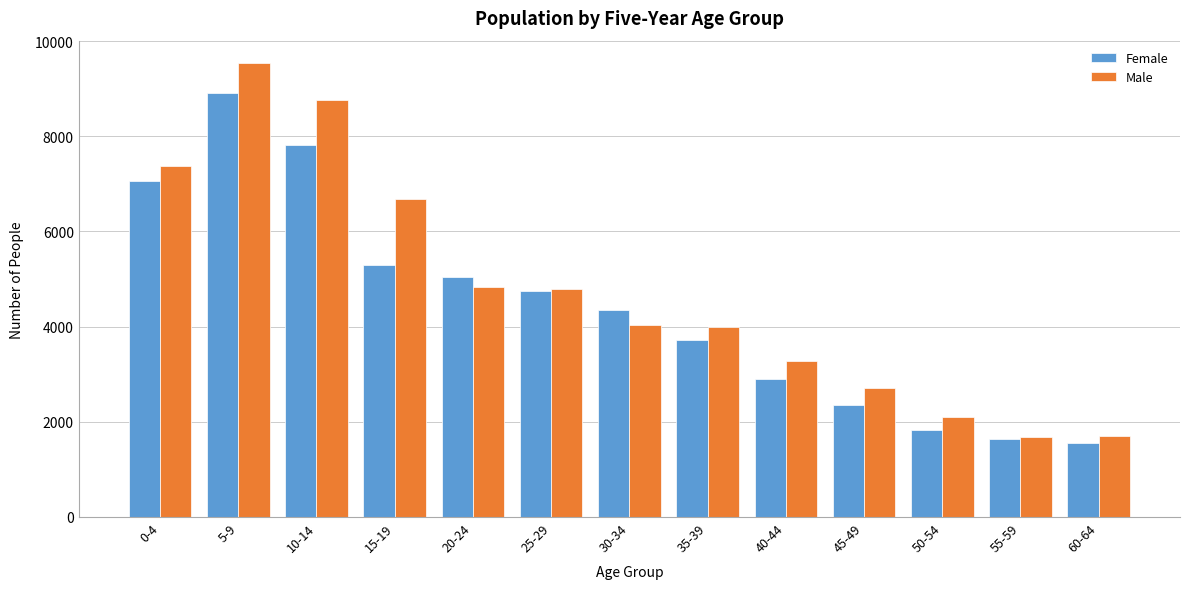

At which category is the sum across all series the highest?

5-9